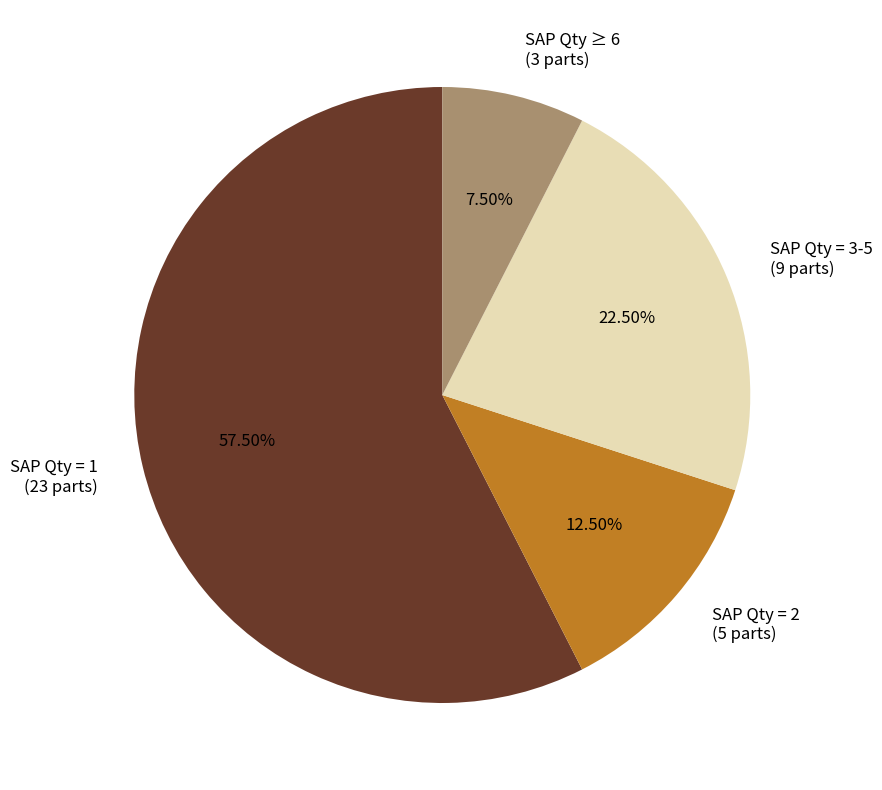

Which category accounts for the majority?

SAP Qty = 1 (23 parts)